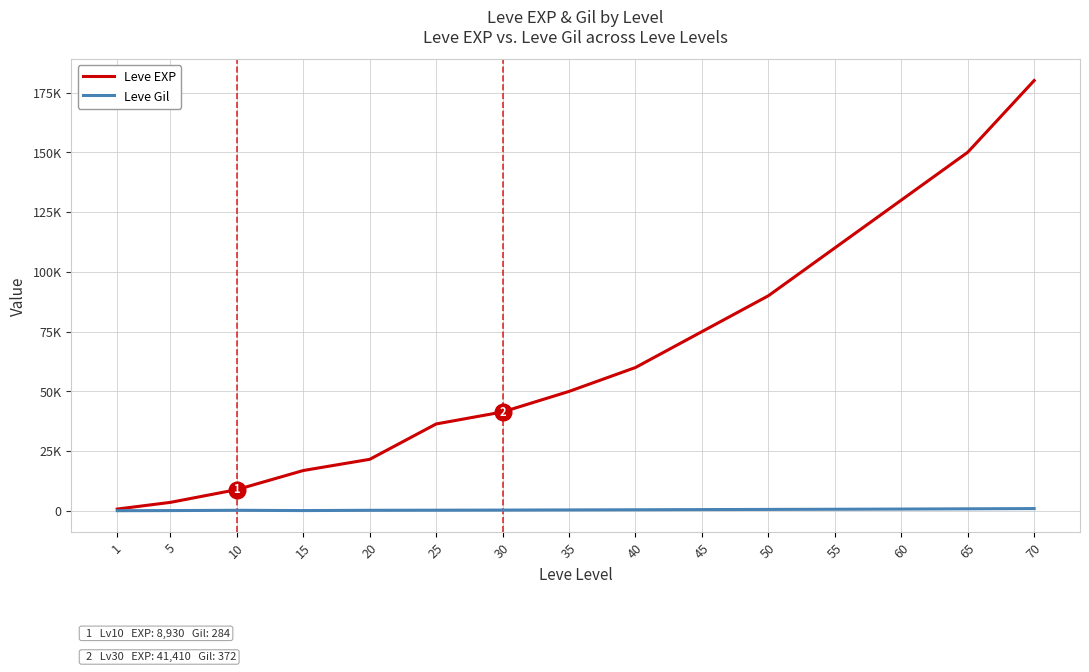

Rank the categories by Leve EXP value from lowest to highest.

1, 5, 10, 15, 20, 25, 30, 35, 40, 45, 50, 55, 60, 65, 70